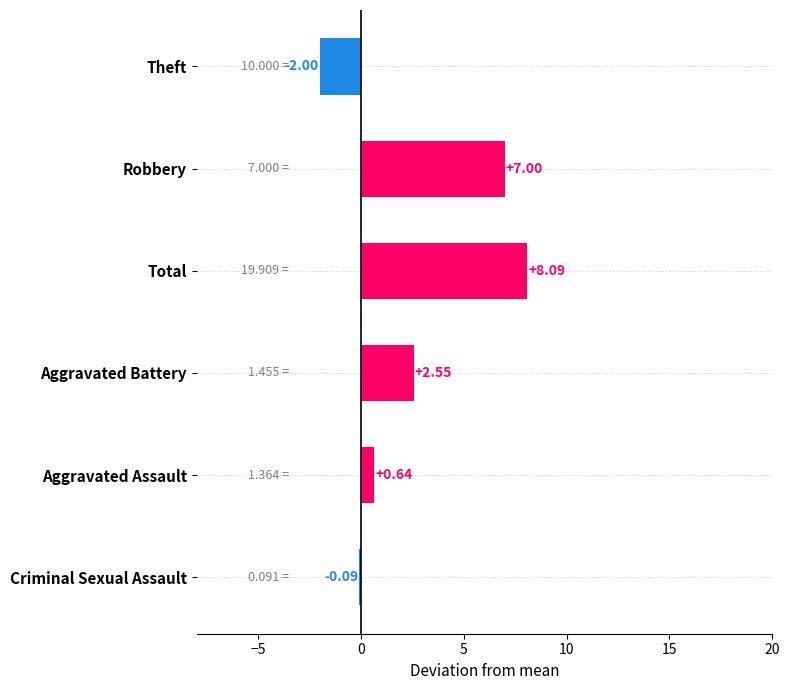

What is the change in value from Total to Robbery?

-1.1